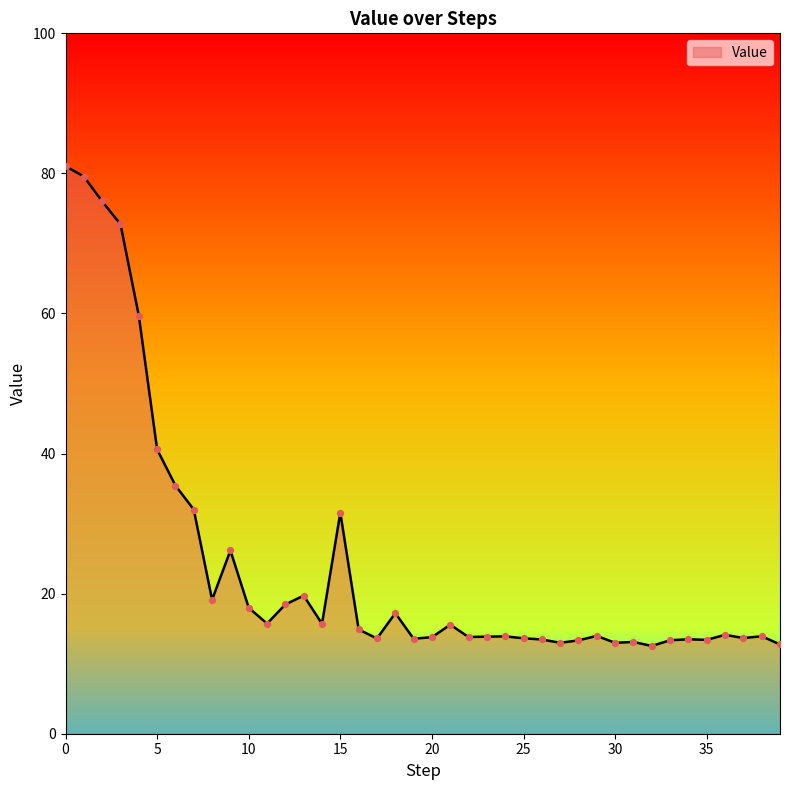

What is the difference between the maximum and minimum values?

68.5